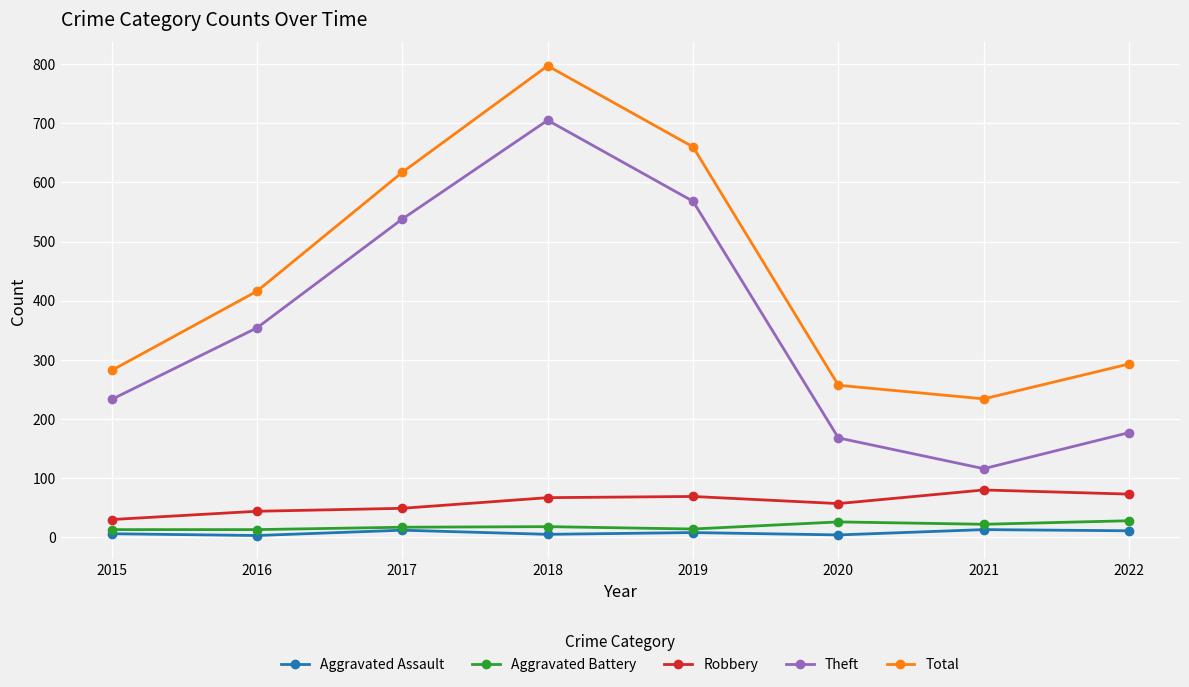

What is the difference between the Aggravated Battery values at 2020 and 2022?

2